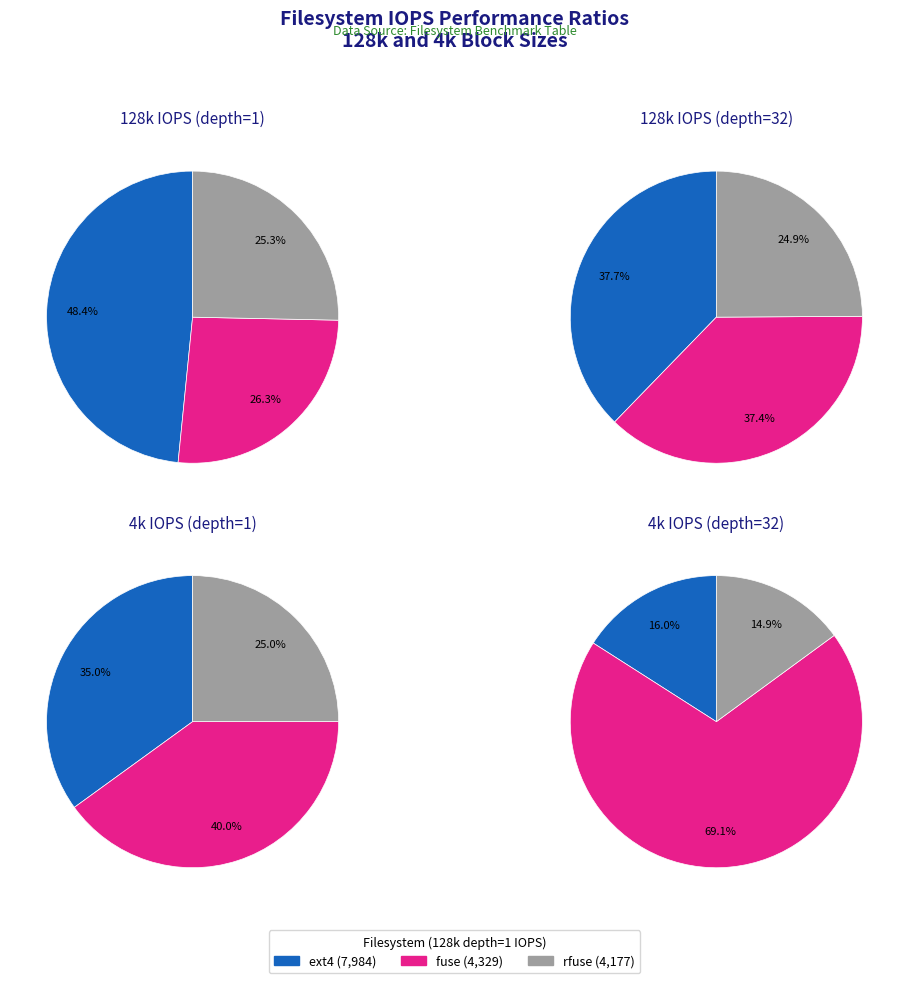

What percentage do values_4k_1 and values_128k_32 together represent?

51.6%